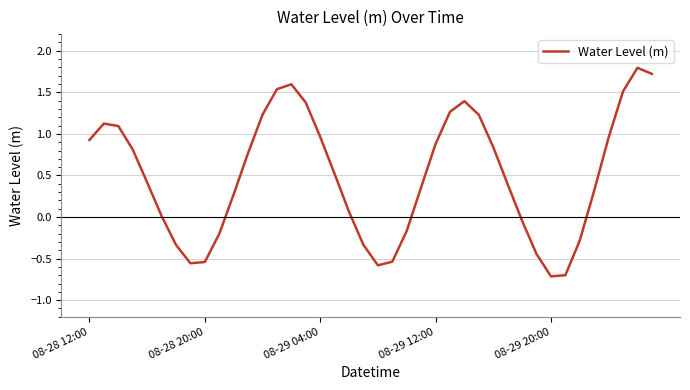

What is the smallest value displayed?

-0.7